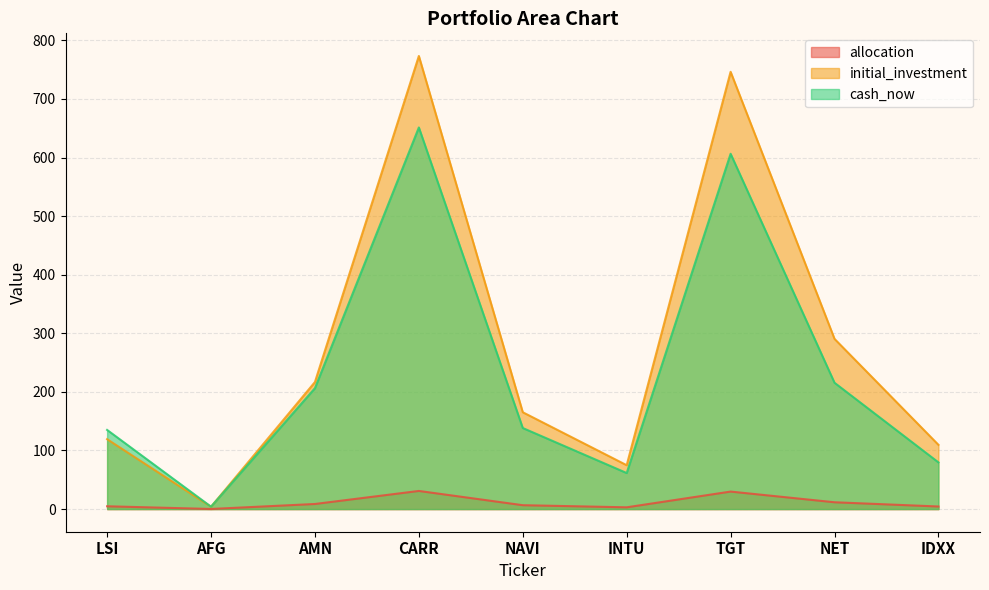

How many distinct data groups are displayed?

3